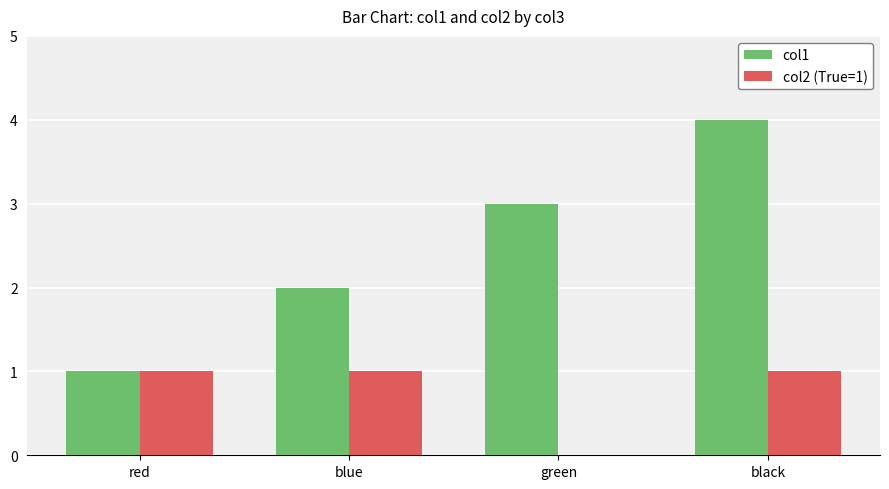

Which category has the highest value in the col1 series?

black